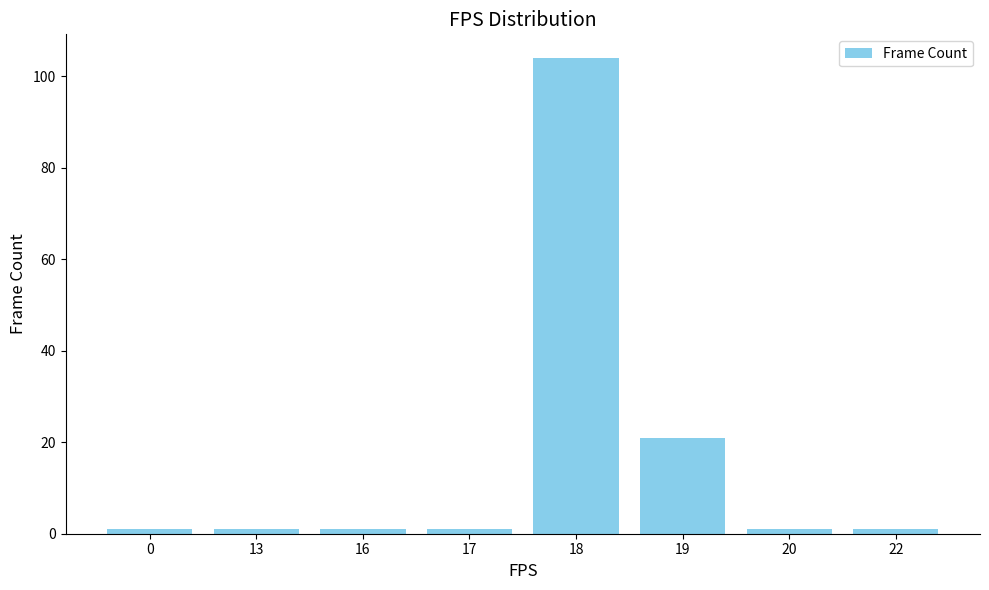

True or false: the data shows 1 at 20.

True